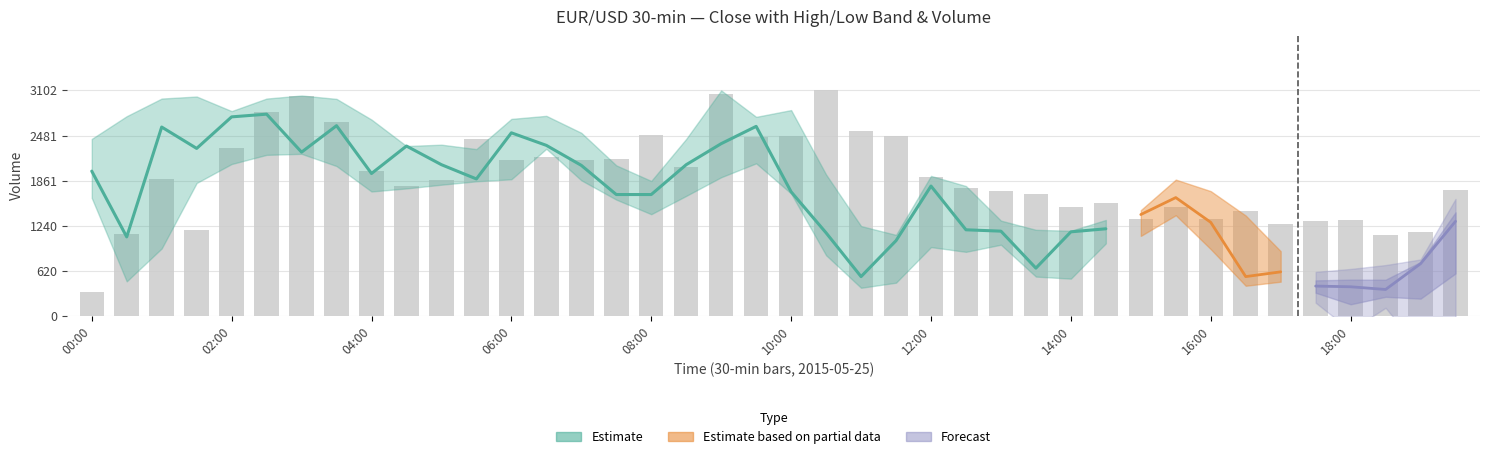

Is the value of low at 8 greater than the value of high at 34?

Yes